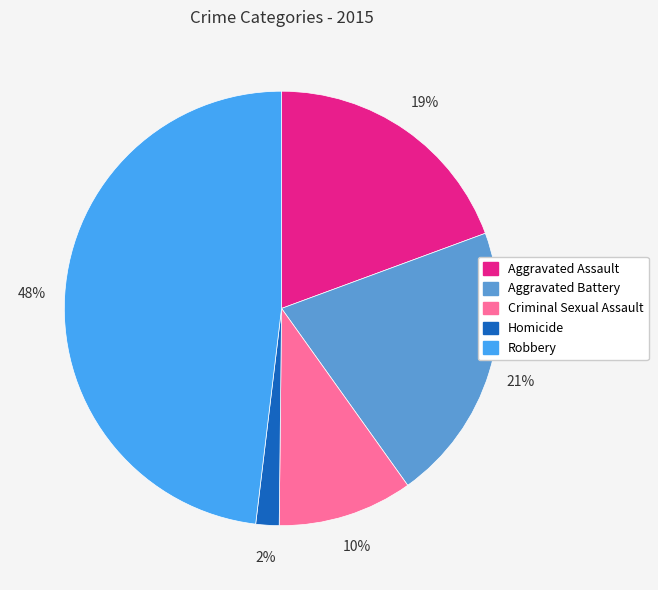

Combined, do Robbery and Aggravated Battery account for over 50%?

Yes